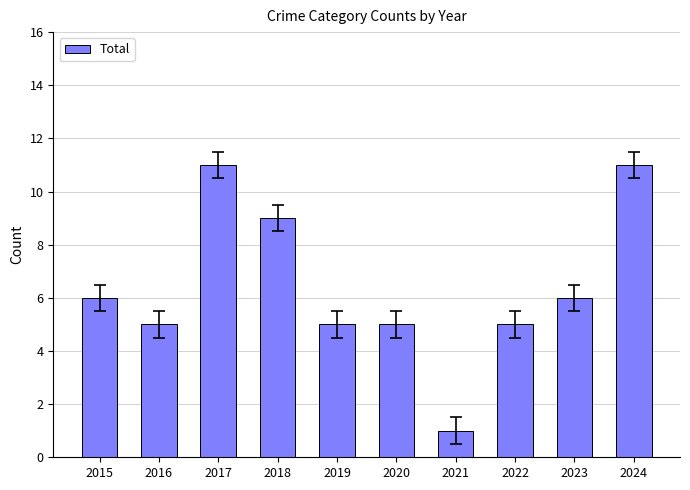

Reading right to left, list all the values displayed in this chart.

11	6	5	1	5	5	9	11	5	6